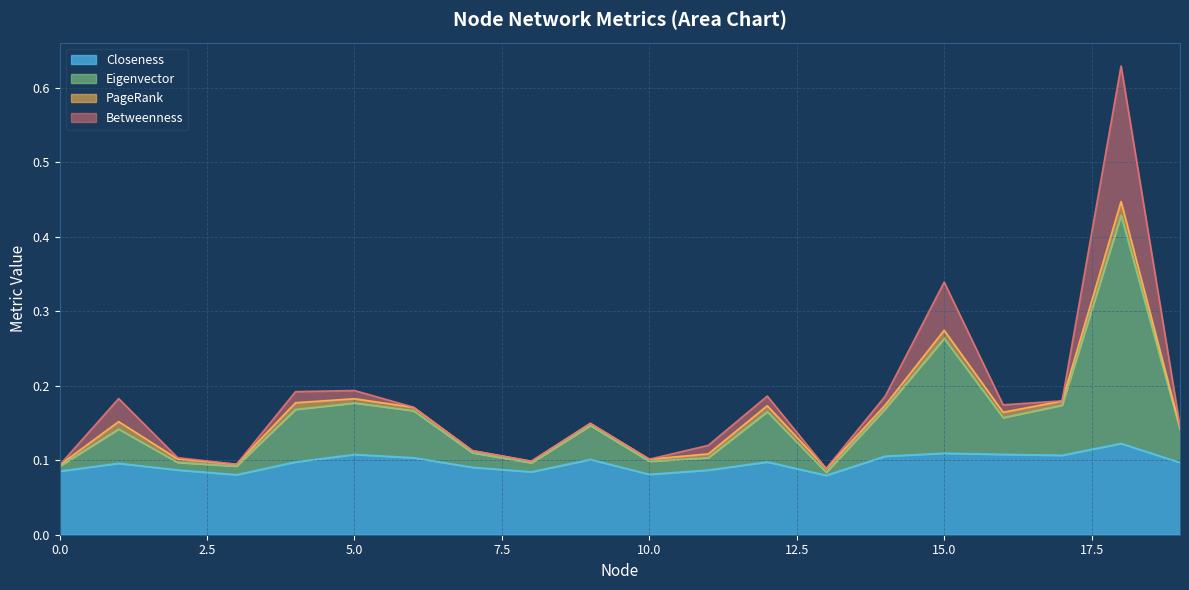

In Closeness, how many points are lower than both neighbors (excluding endpoints)?

5